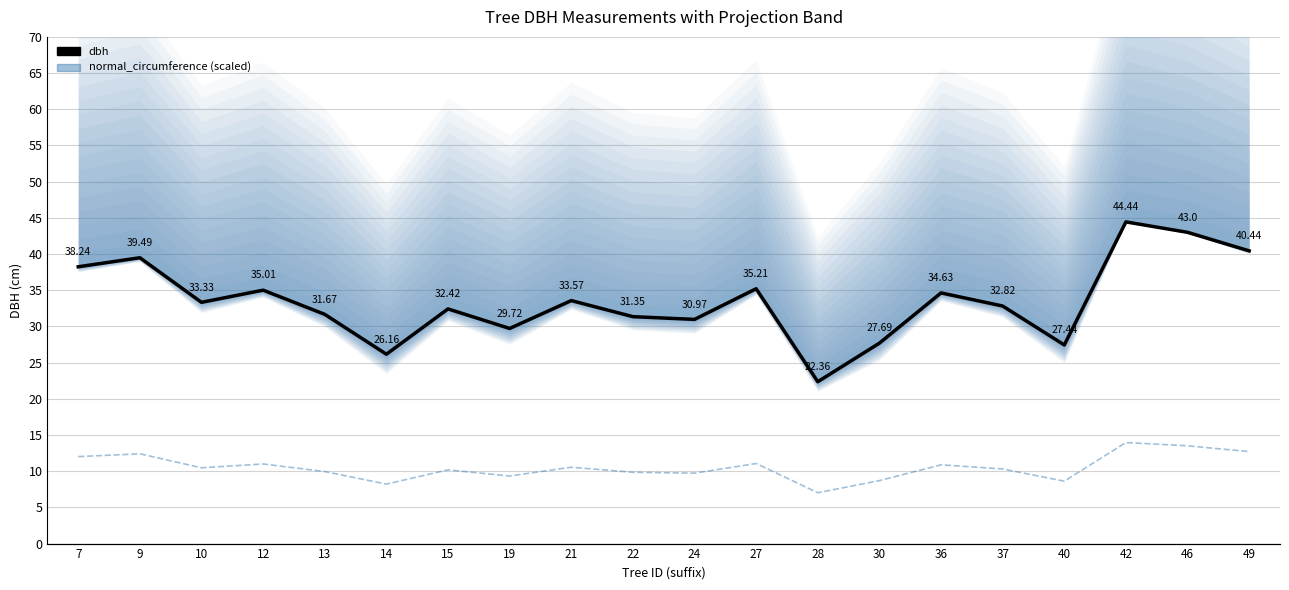

Which series has the largest total across all categories?

dbh